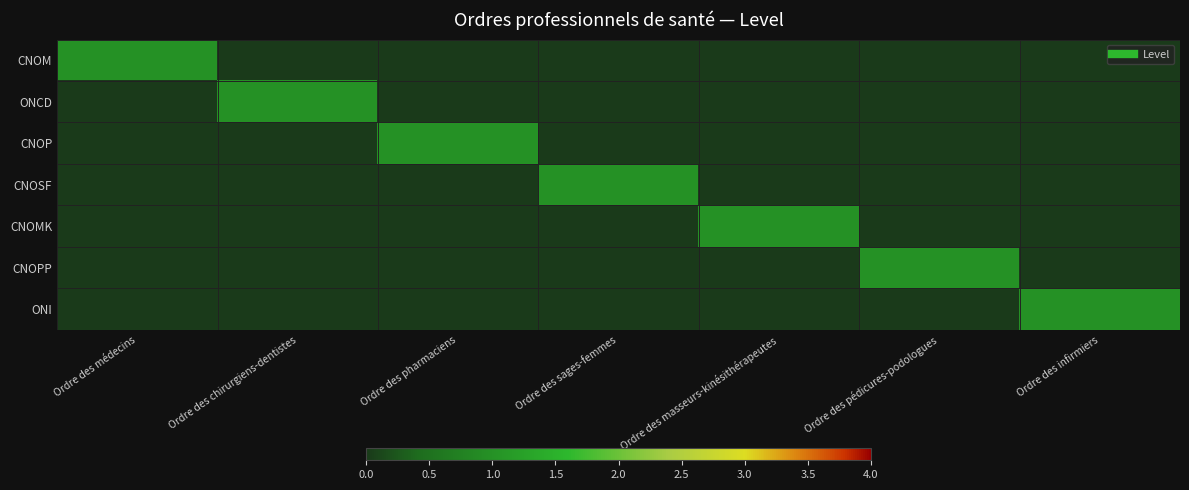

Reading left to right, what are all the values shown in this chart?

CNOM: Ordre des médecins=1	Ordre des chirurgiens-dentistes=0	Ordre des pharmaciens=0	Ordre des sages-femmes=0	Ordre des masseurs-kinésithérapeutes=0	Ordre des pédicures-podologues=0	Ordre des infirmiers=0
ONCD: Ordre des médecins=0	Ordre des chirurgiens-dentistes=1	Ordre des pharmaciens=0	Ordre des sages-femmes=0	Ordre des masseurs-kinésithérapeutes=0	Ordre des pédicures-podologues=0	Ordre des infirmiers=0
CNOP: Ordre des médecins=0	Ordre des chirurgiens-dentistes=0	Ordre des pharmaciens=1	Ordre des sages-femmes=0	Ordre des masseurs-kinésithérapeutes=0	Ordre des pédicures-podologues=0	Ordre des infirmiers=0
CNOSF: Ordre des médecins=0	Ordre des chirurgiens-dentistes=0	Ordre des pharmaciens=0	Ordre des sages-femmes=1	Ordre des masseurs-kinésithérapeutes=0	Ordre des pédicures-podologues=0	Ordre des infirmiers=0
CNOMK: Ordre des médecins=0	Ordre des chirurgiens-dentistes=0	Ordre des pharmaciens=0	Ordre des sages-femmes=0	Ordre des masseurs-kinésithérapeutes=1	Ordre des pédicures-podologues=0	Ordre des infirmiers=0
CNOPP: Ordre des médecins=0	Ordre des chirurgiens-dentistes=0	Ordre des pharmaciens=0	Ordre des sages-femmes=0	Ordre des masseurs-kinésithérapeutes=0	Ordre des pédicures-podologues=1	Ordre des infirmiers=0
ONI: Ordre des médecins=0	Ordre des chirurgiens-dentistes=0	Ordre des pharmaciens=0	Ordre des sages-femmes=0	Ordre des masseurs-kinésithérapeutes=0	Ordre des pédicures-podologues=0	Ordre des infirmiers=1